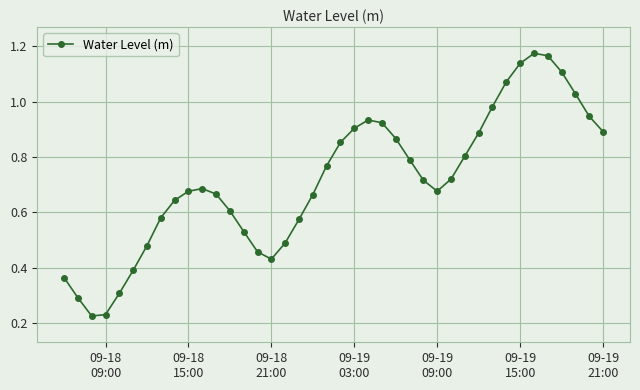

True or false: there are more than 1 points higher than both neighbors.

True